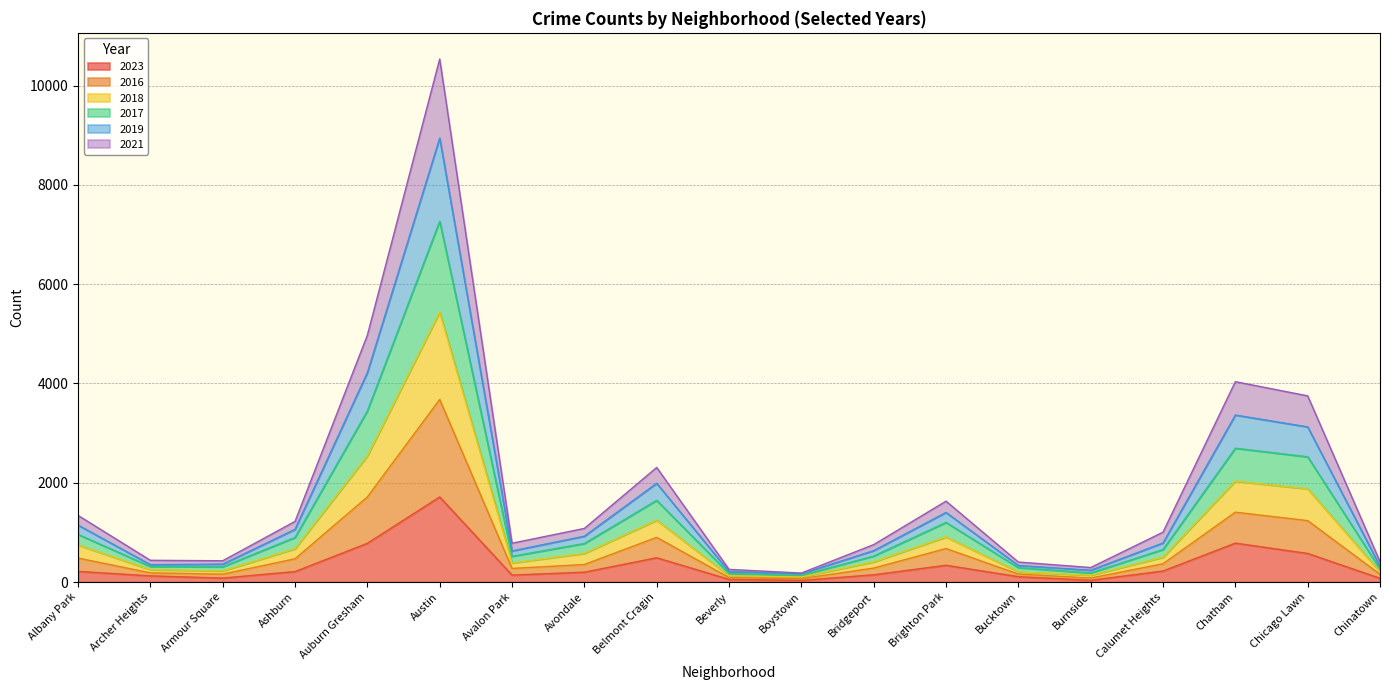

Which category has the highest value in the 2023 series?

Austin